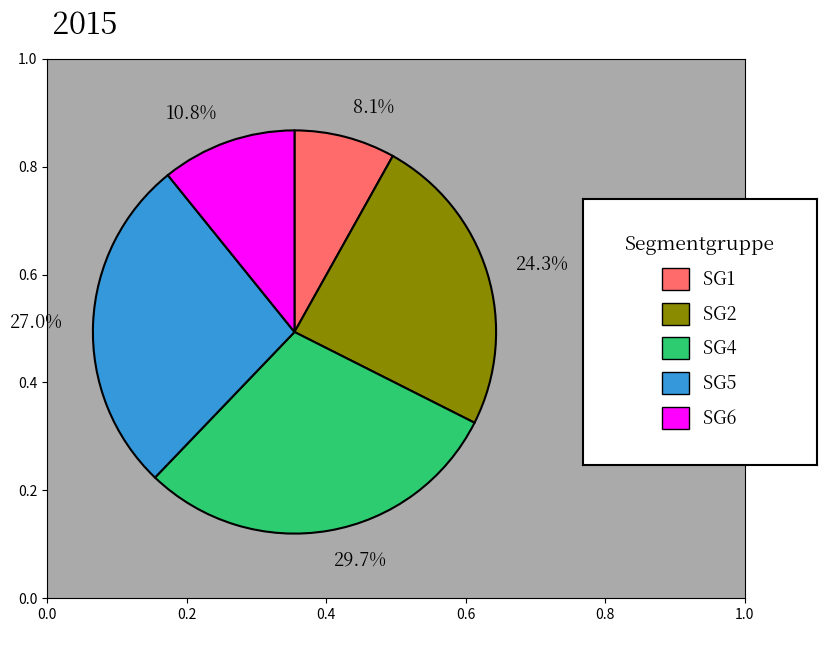

Which has a higher value, 8.1% or 29.7%?

29.7%